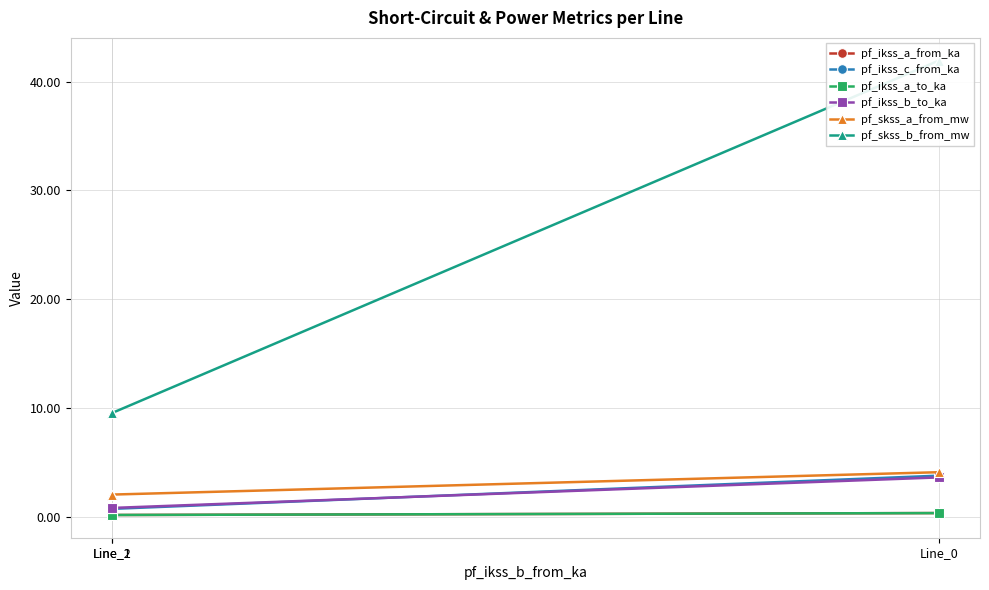

What is the sum of all pf_ikss_a_from_ka values?

0.7